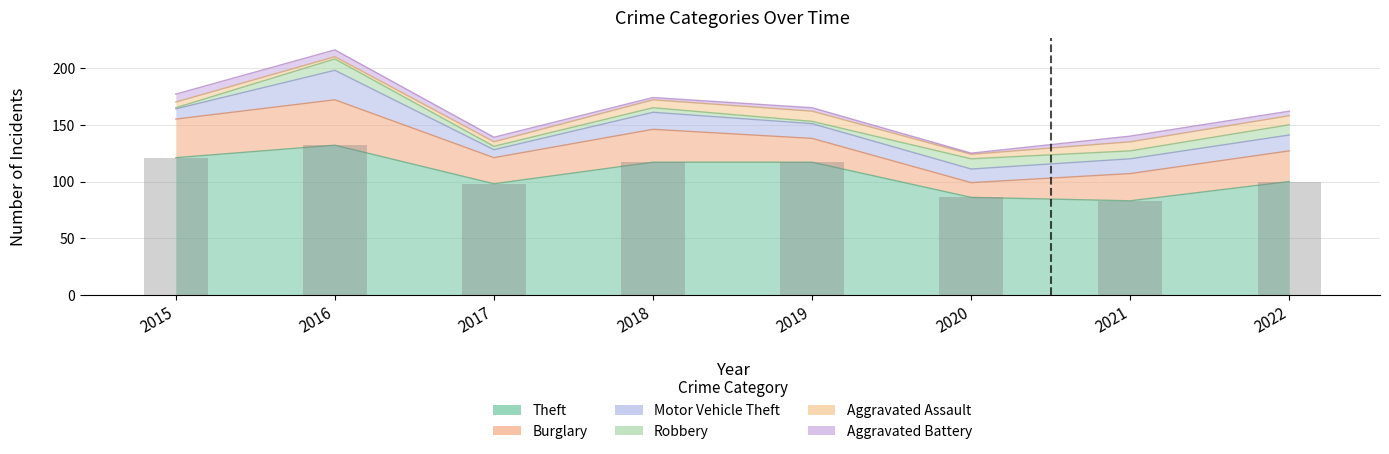

Which series has the largest total across all categories?

Theft